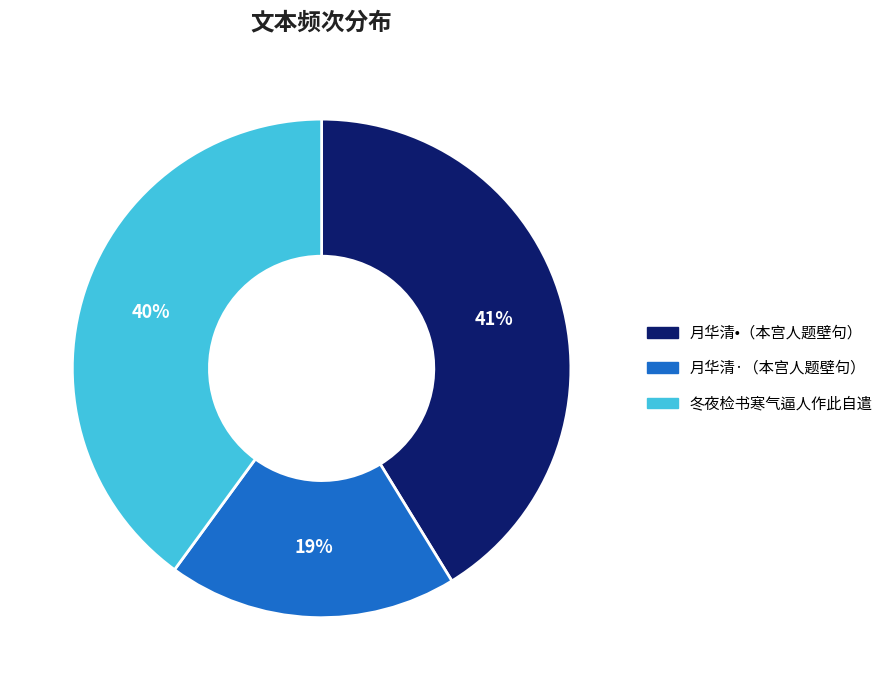

Do 月华清•（本宫人题壁句） and 冬夜检书寒气逼人作此自遣 together represent more than half of the pie?

Yes